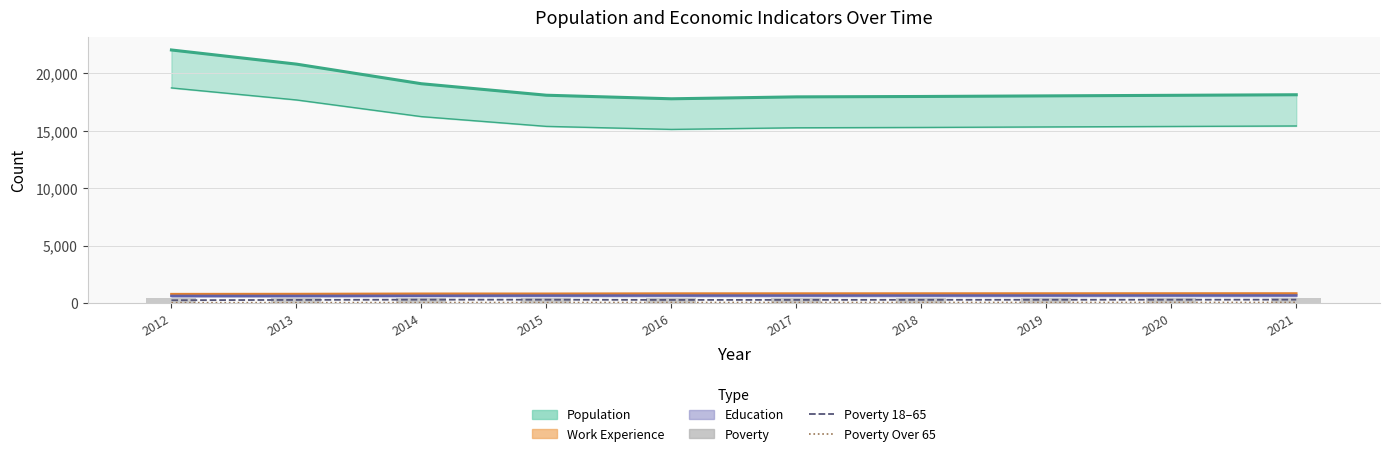

What is the difference between the Poverty_18to65 values at 2018 and 2021?

14